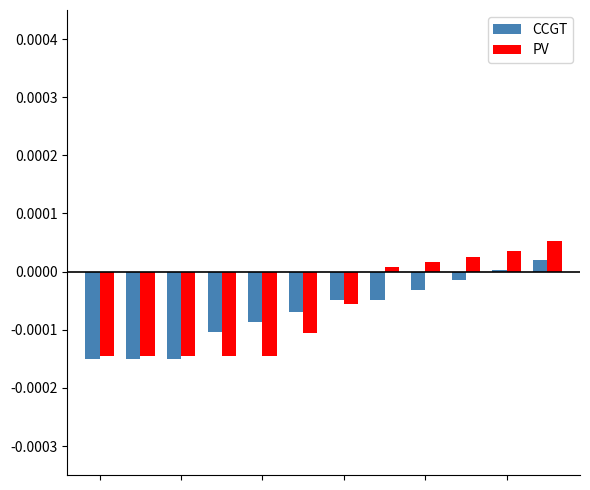

Which series has the largest range (max minus min)?

PV